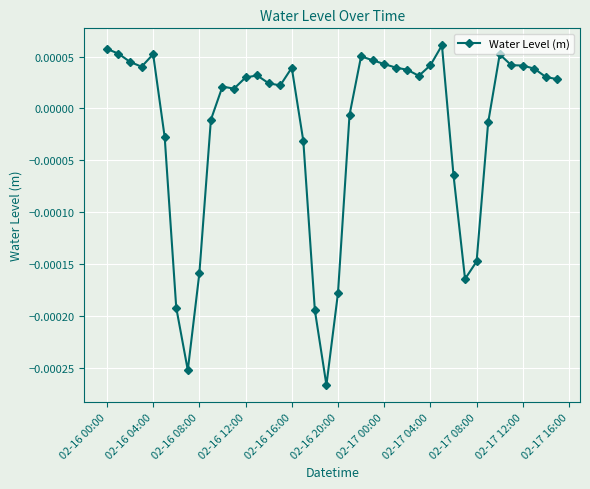

How many lines are shown in the chart?

1